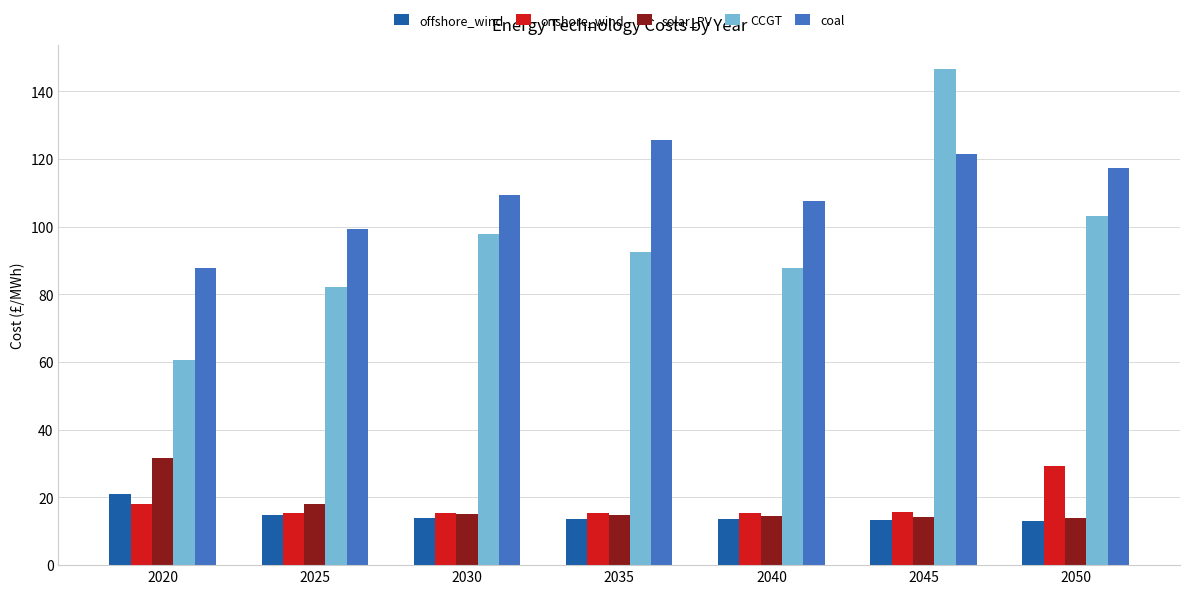

How many series are shown in this chart?

5